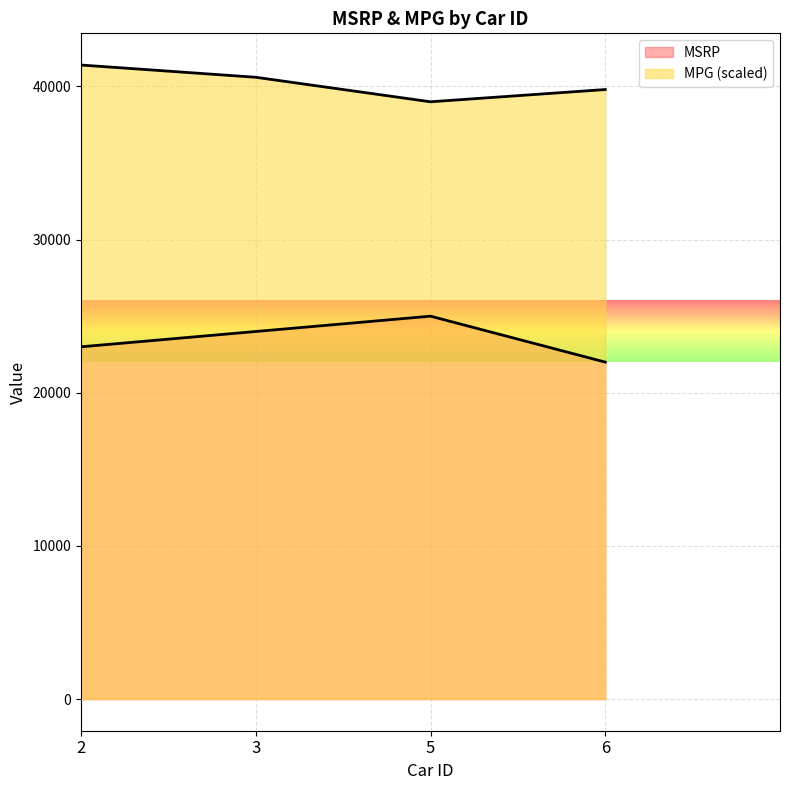

Count the number of data series in this chart.

2